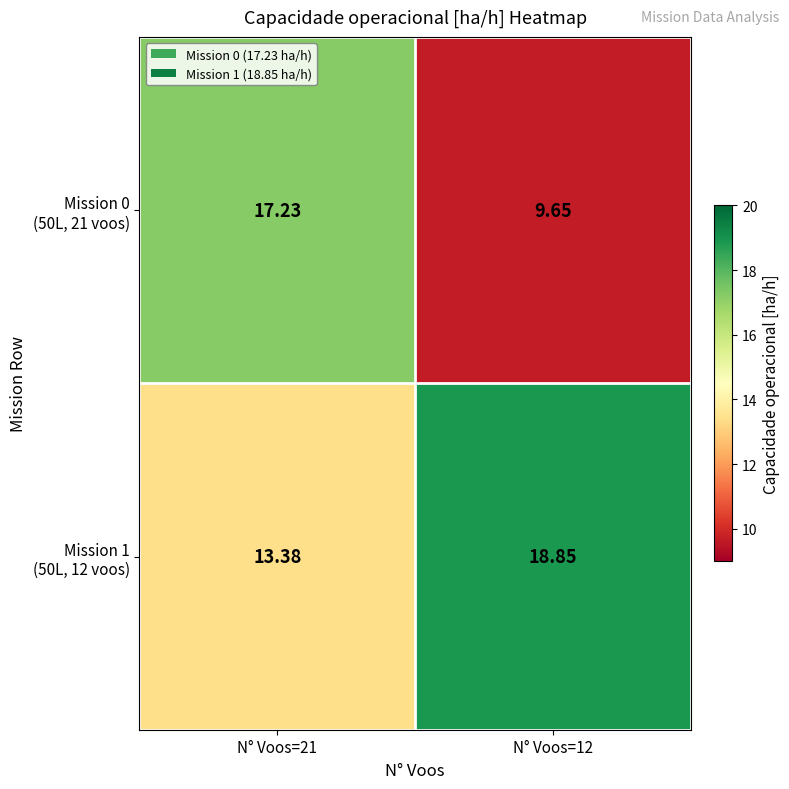

At N° Voos=21, list the series in order from largest to smallest.

Mission 0 (50L, 21 voos), Mission 1 (50L, 12 voos)